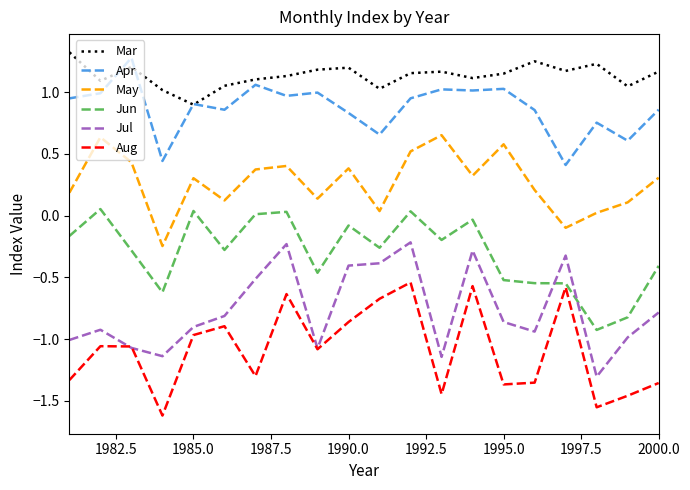

Which series has the largest total across all categories?

Mar